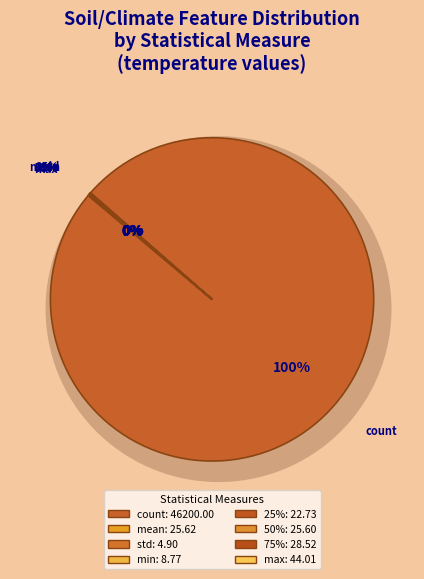

The min slice represents 5% of the pie. True or false?

False